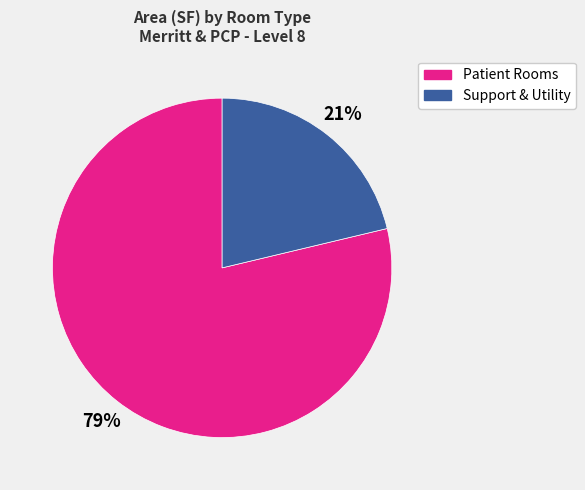

Combined, do Patient Rooms and Support & Utility account for over 50%?

Yes